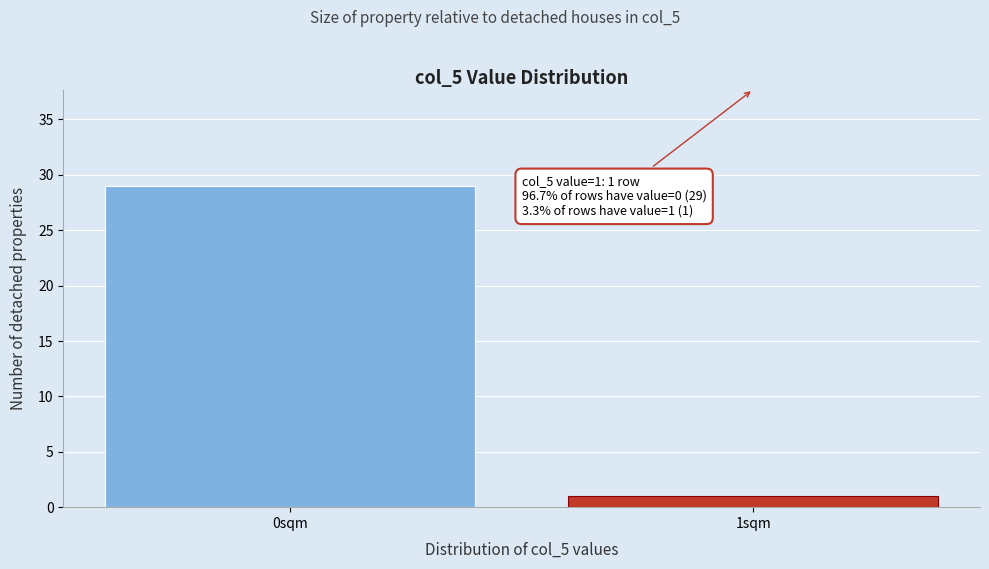

Reading left to right, extract all data points from this chart.

29	1